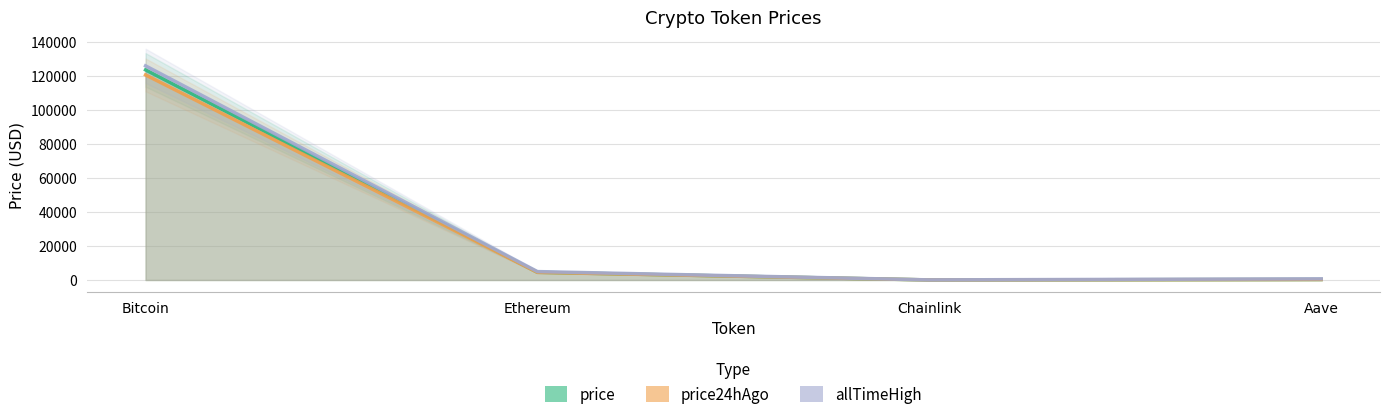

What is the label of the 3rd point from the left?

Chainlink